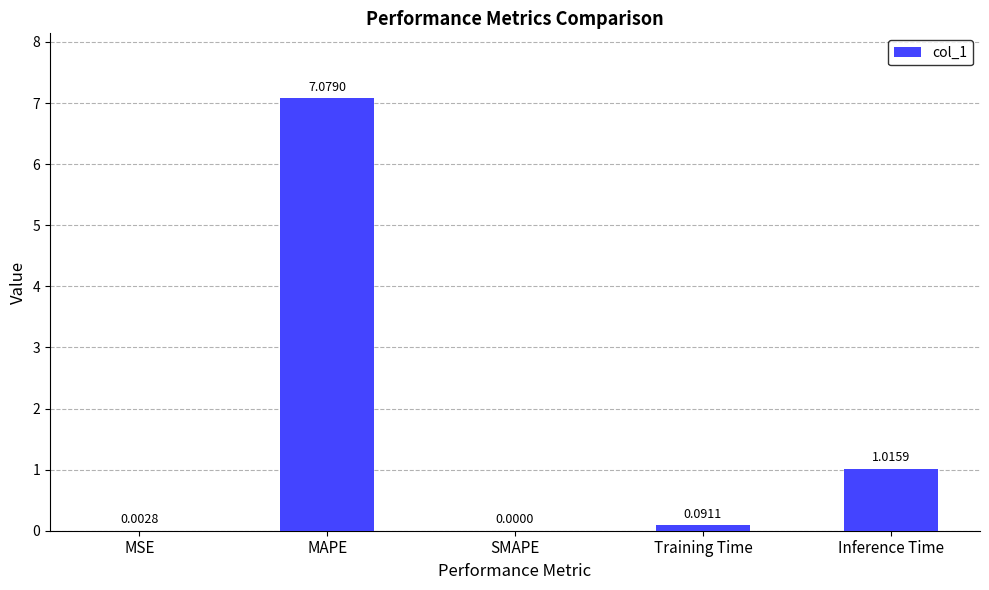

At which label is the value closest to 3?

Inference Time